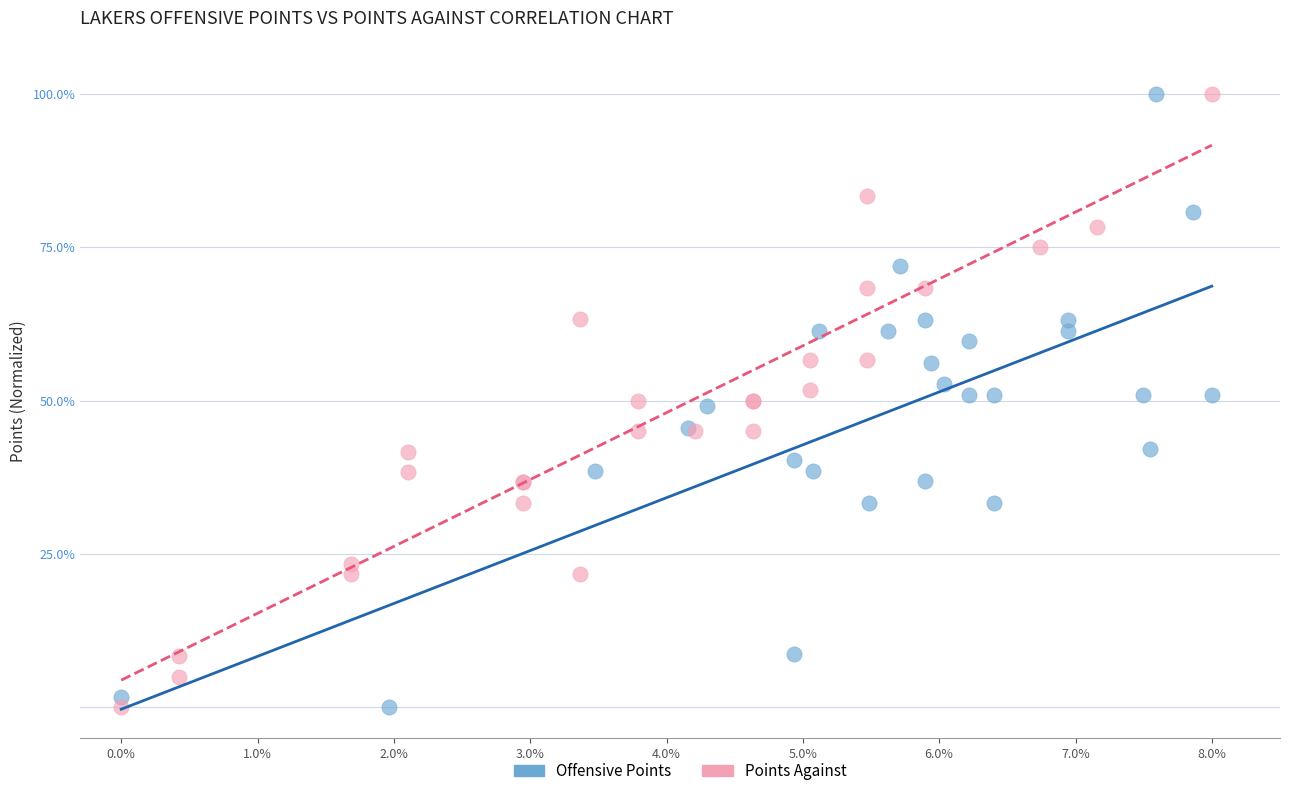

What are all the series names shown in the legend?

Offensive Points, Points Against